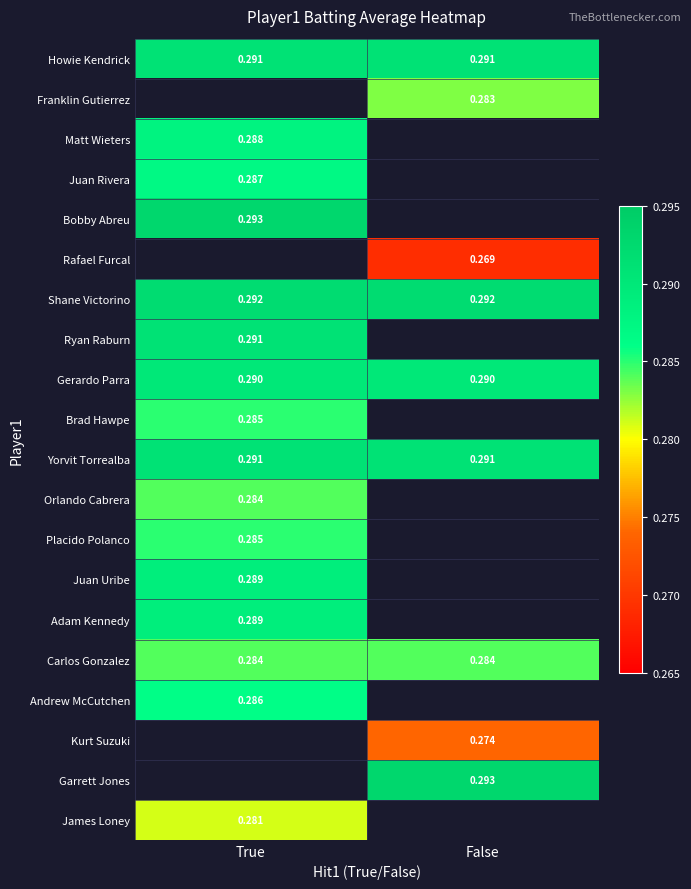

List the series in order of their peak value, lowest first.

Juan Rivera, Howie Kendrick, Franklin Gutierrez, James Loney, Orlando Cabrera, Carlos Gonzalez, Brad Hawpe, Placido Polanco, Andrew McCutchen, Matt Wieters, Juan Uribe, Adam Kennedy, Gerardo Parra, Bobby Abreu, Rafael Furcal, Ryan Raburn, Yorvit Torrealba, Shane Victorino, Kurt Suzuki, Garrett Jones